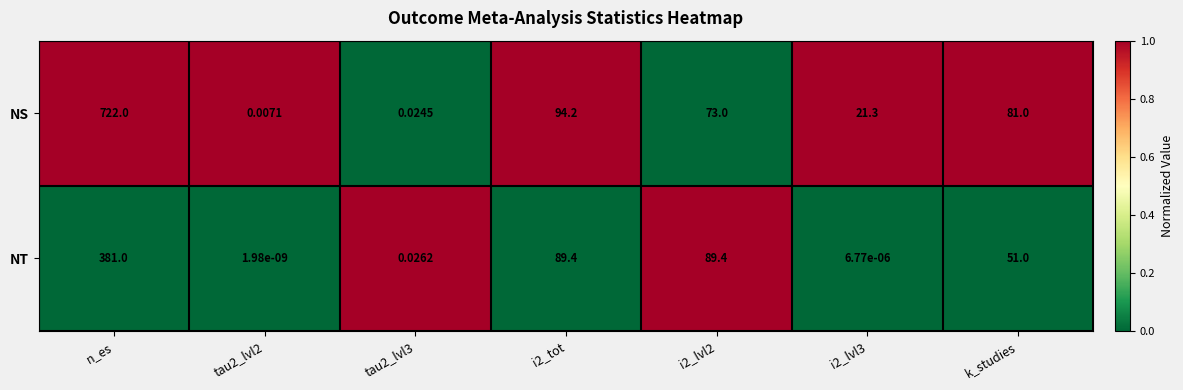

What is the spread (max minus min) of values at i2_lvl2?

16.4